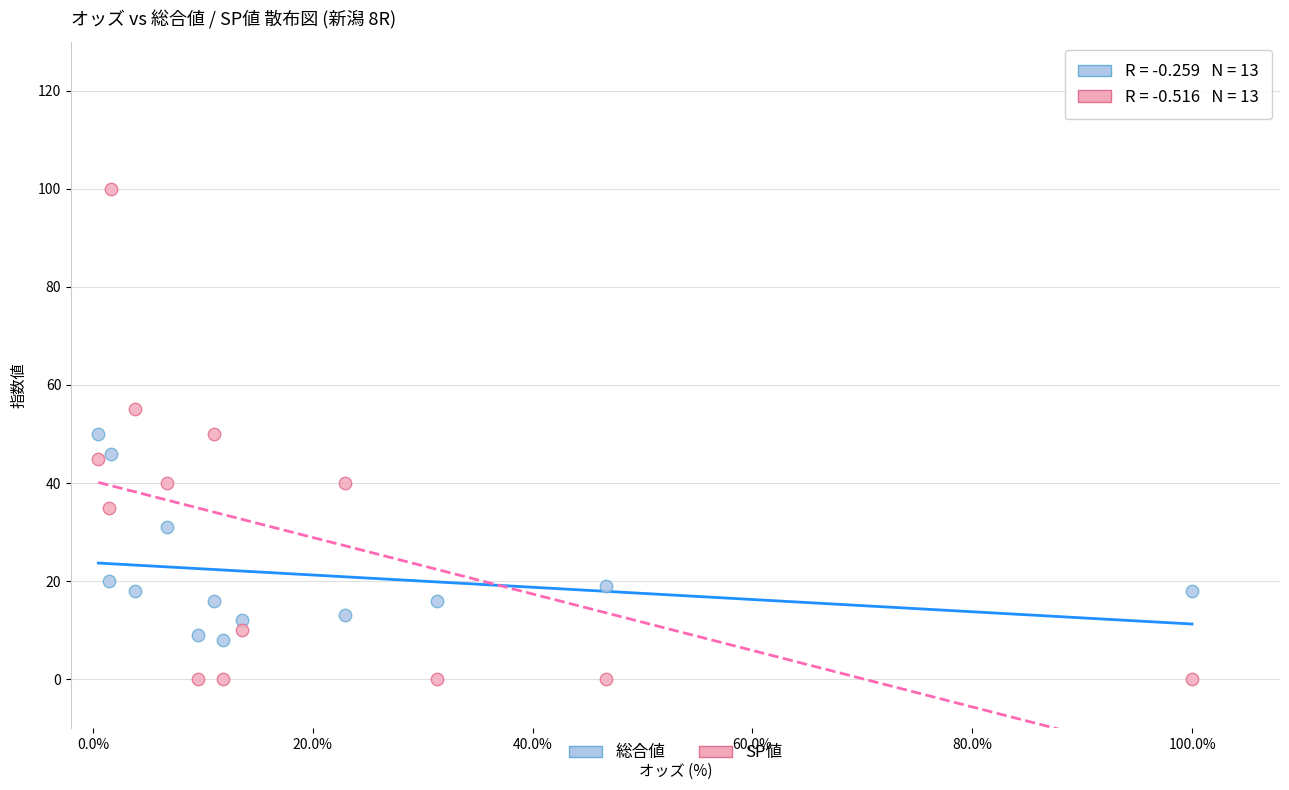

Which series has the widest spread of Y values?

SP値